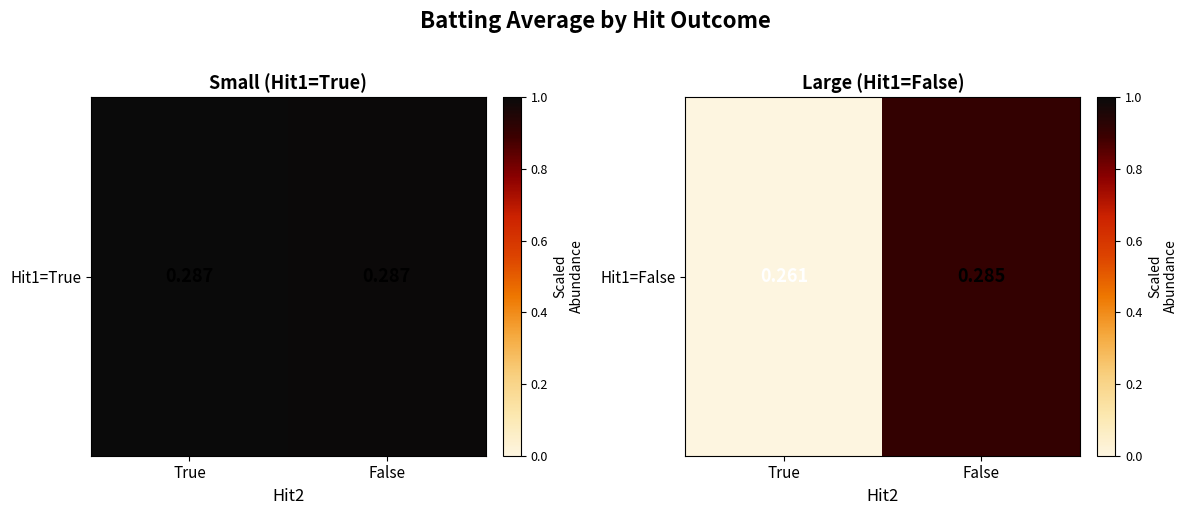

The chart shows a value of 0.5 at True. True or false?

False